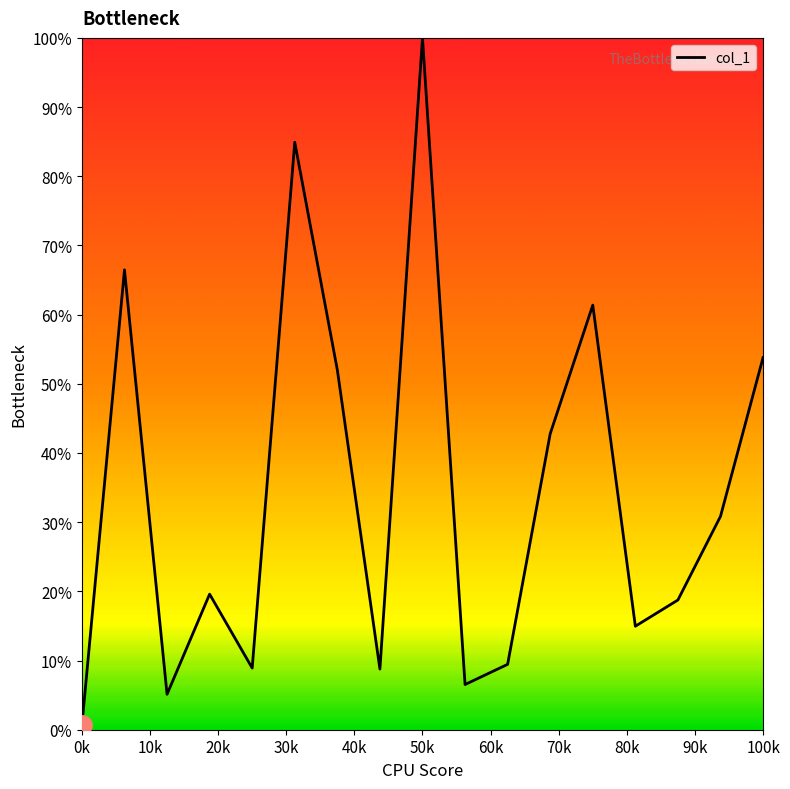

What is the maximum value shown in the chart?

100.0